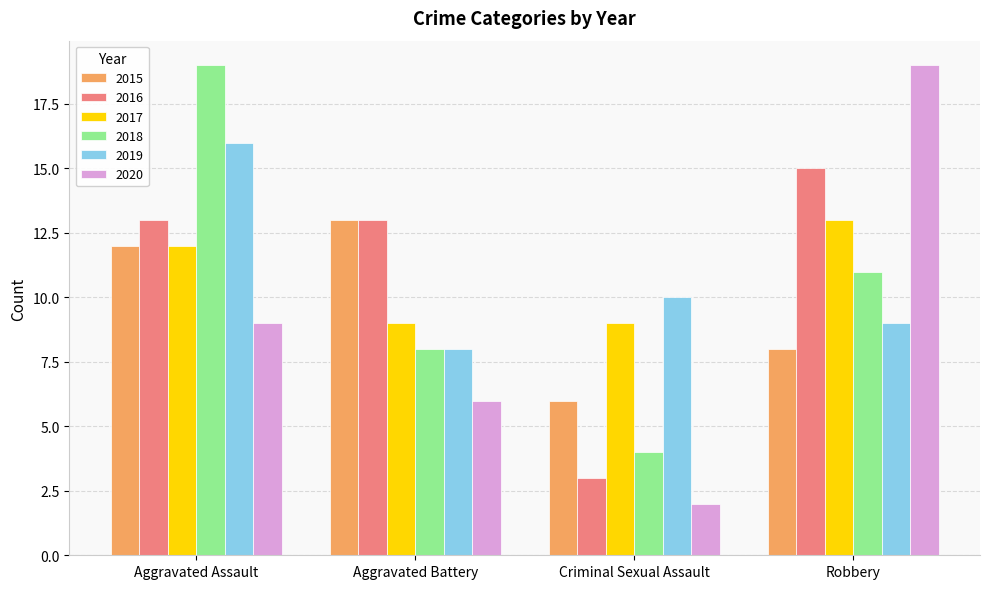

Reading left to right, what are all the values shown in this chart?

2015: Aggravated Assault=12	Aggravated Battery=13	Criminal Sexual Assault=6	Robbery=8
2016: Aggravated Assault=13	Aggravated Battery=13	Criminal Sexual Assault=3	Robbery=15
2017: Aggravated Assault=12	Aggravated Battery=9	Criminal Sexual Assault=9	Robbery=13
2018: Aggravated Assault=19	Aggravated Battery=8	Criminal Sexual Assault=4	Robbery=11
2019: Aggravated Assault=16	Aggravated Battery=8	Criminal Sexual Assault=10	Robbery=9
2020: Aggravated Assault=9	Aggravated Battery=6	Criminal Sexual Assault=2	Robbery=19